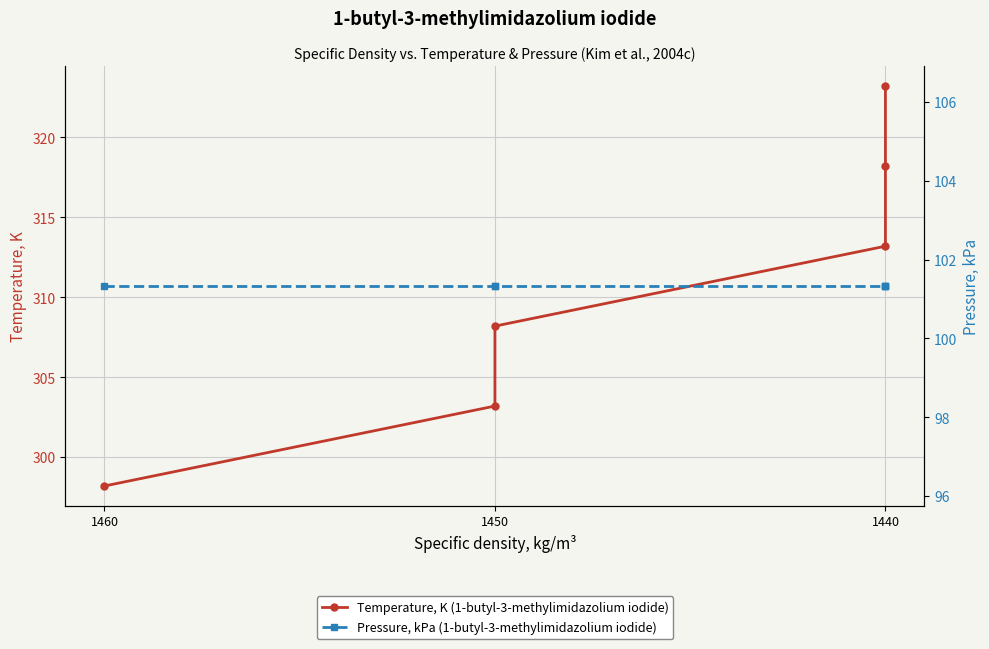

What is the spread (max minus min) of values at 1440?

211.9